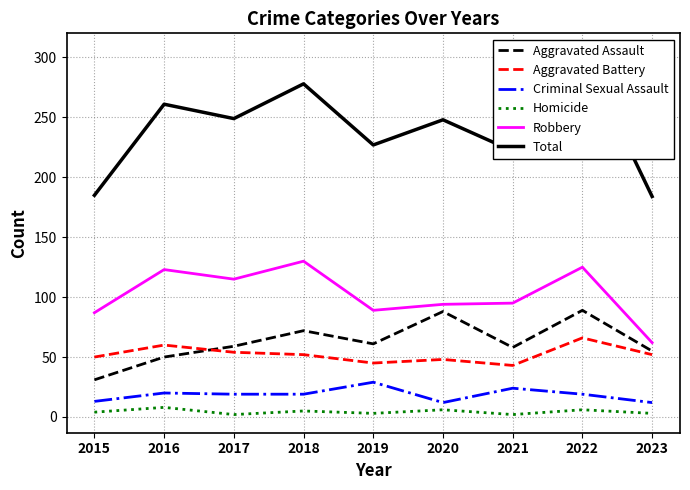

Reading right to left, extract all data points from this chart.

Aggravated Assault: 2023=55	2022=89	2021=58	2020=88	2019=61	2018=72	2017=59	2016=50	2015=31
Aggravated Battery: 2023=52	2022=66	2021=43	2020=48	2019=45	2018=52	2017=54	2016=60	2015=50
Criminal Sexual Assault: 2023=12	2022=19	2021=24	2020=12	2019=29	2018=19	2017=19	2016=20	2015=13
Homicide: 2023=3	2022=6	2021=2	2020=6	2019=3	2018=5	2017=2	2016=8	2015=4
Robbery: 2023=62	2022=125	2021=95	2020=94	2019=89	2018=130	2017=115	2016=123	2015=87
Total: 2023=184	2022=305	2021=222	2020=248	2019=227	2018=278	2017=249	2016=261	2015=185